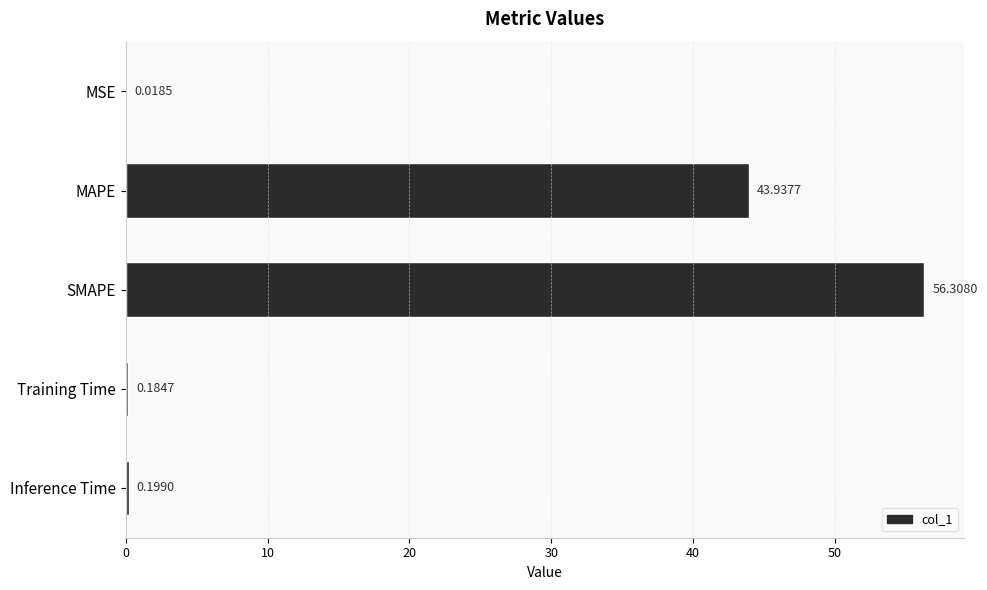

At which label is the value closest to 28?

MAPE